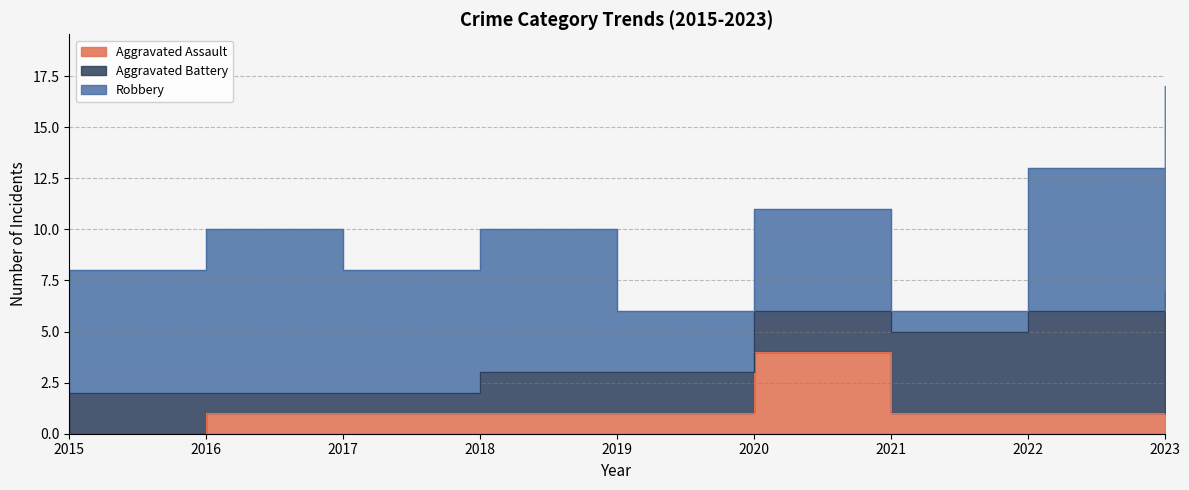

At which category is the sum across all series the highest?

2023